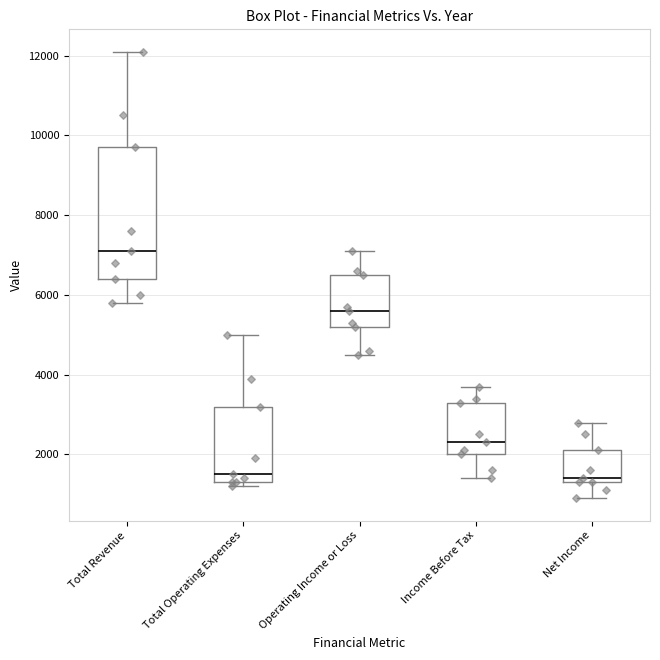

Comparing the boxes themselves (not the whiskers), which one is the tallest?

Total Revenue